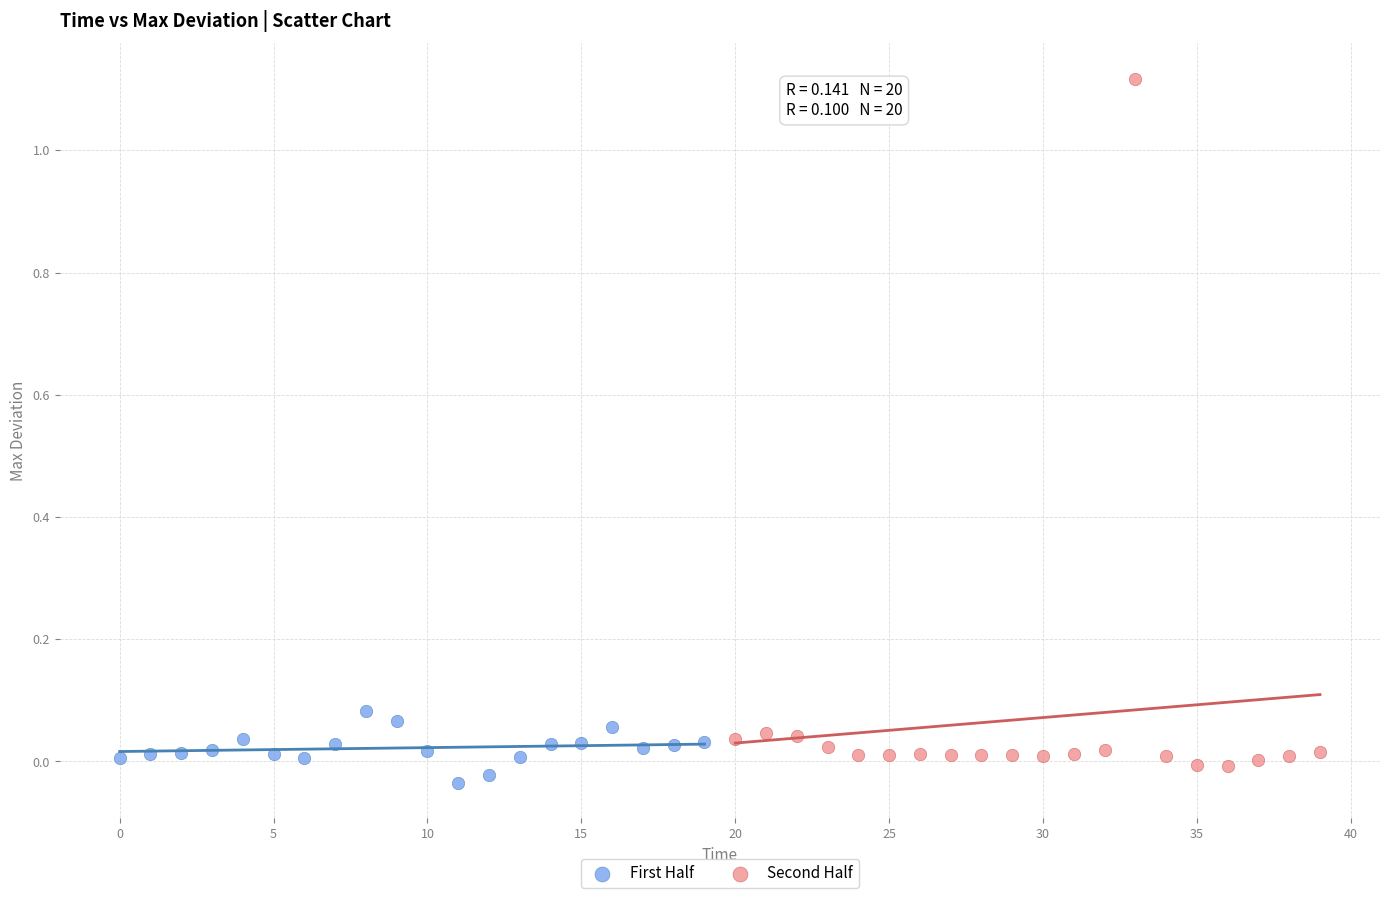

Which series has the largest Y range (max minus min)?

Second Half